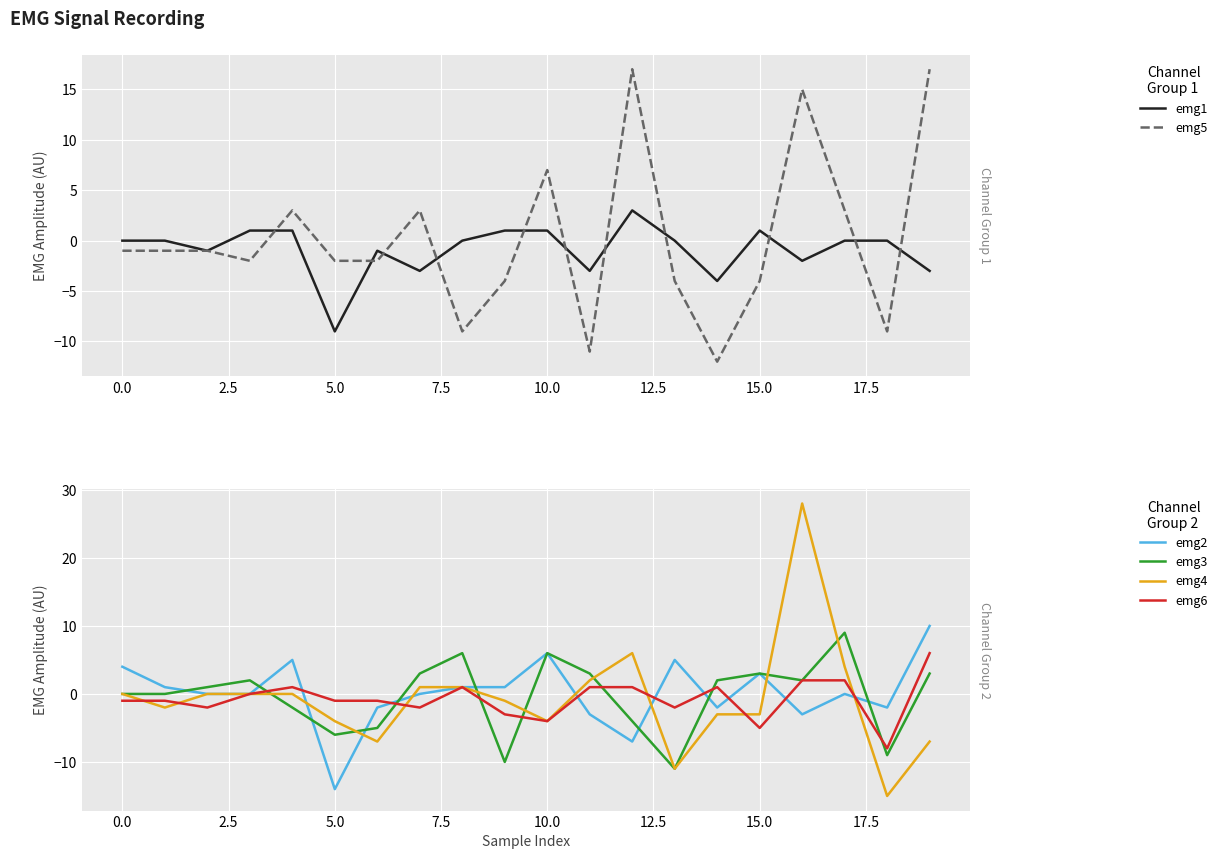

How many distinct data groups are displayed?

6